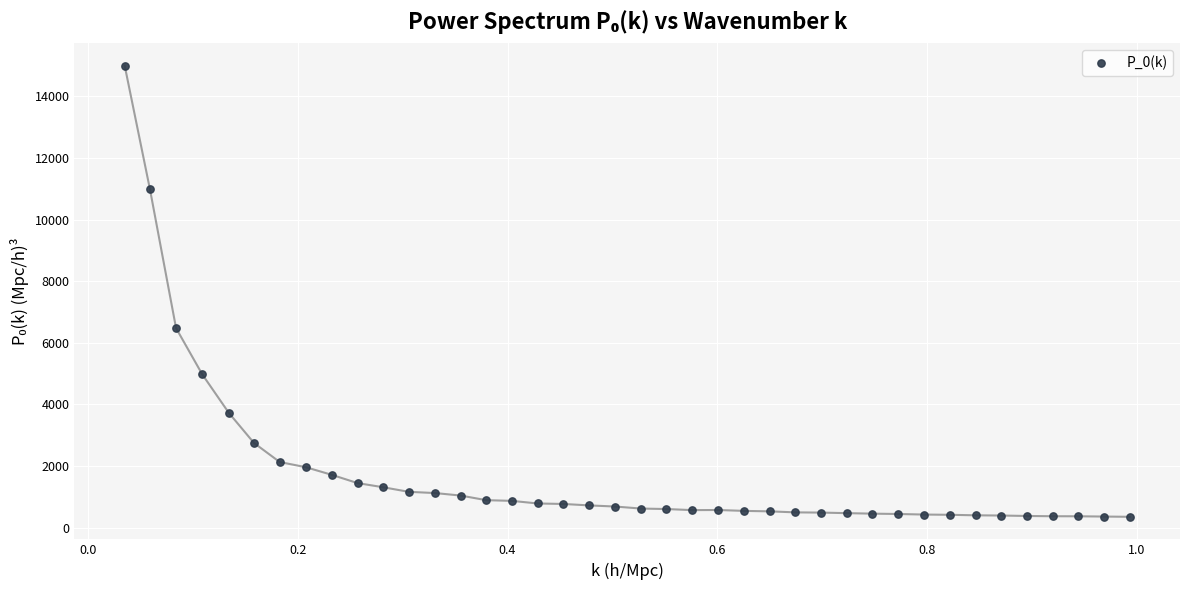

What is the range of Y values (max minus min)?

14651.0